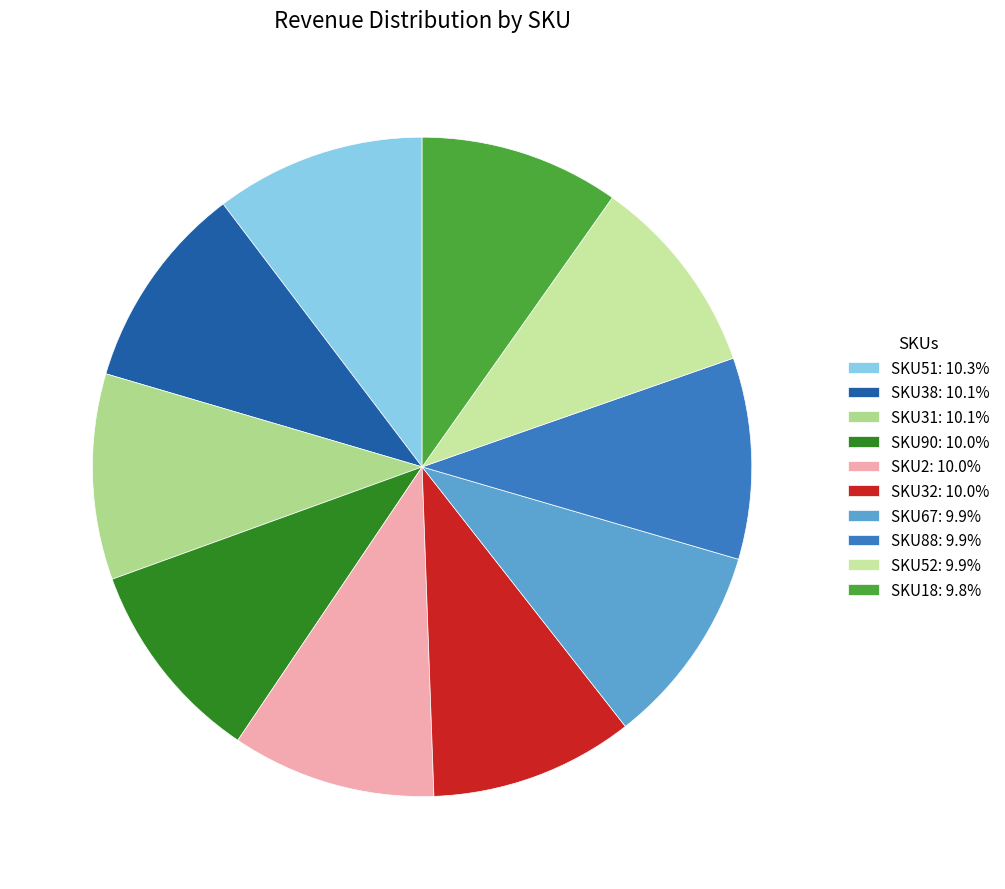

Does SKU2 represent more than half of the total?

No